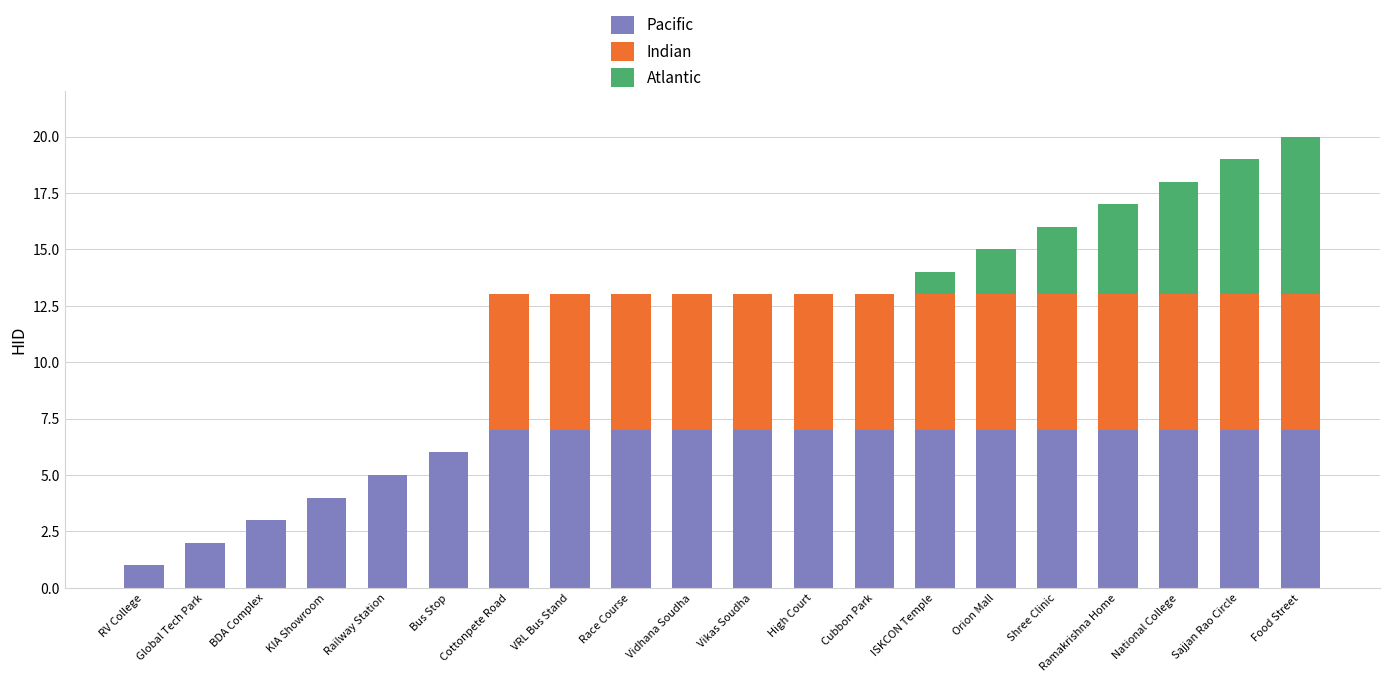

What is the maximum value for Pacific?

7